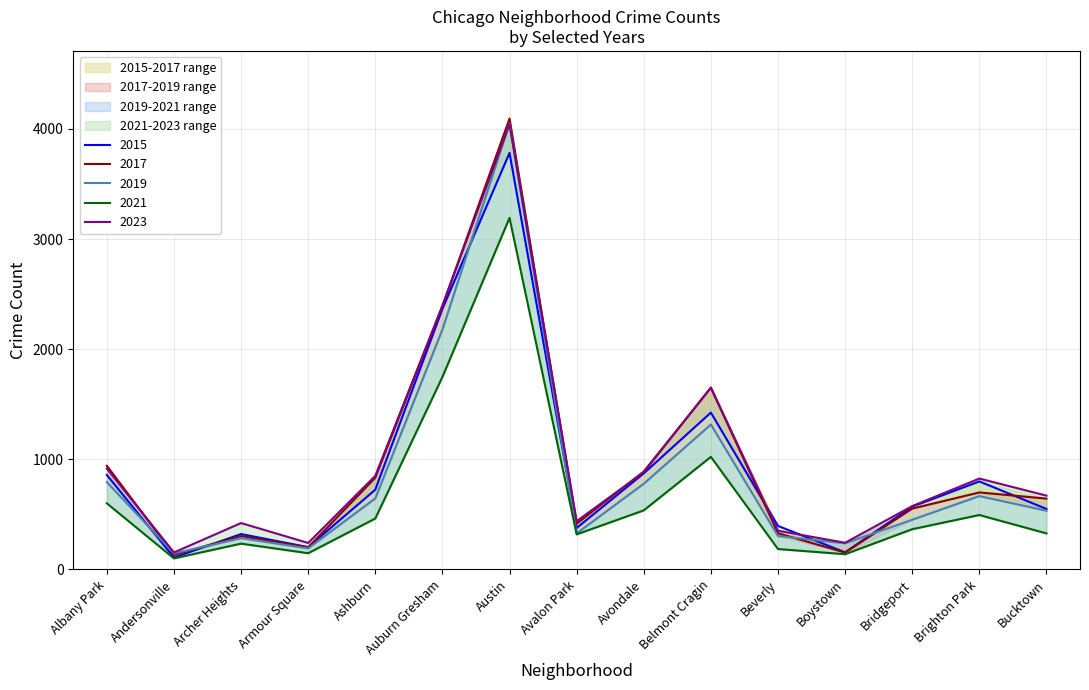

Is it true that 2017 equals 153 at Boystown?

True